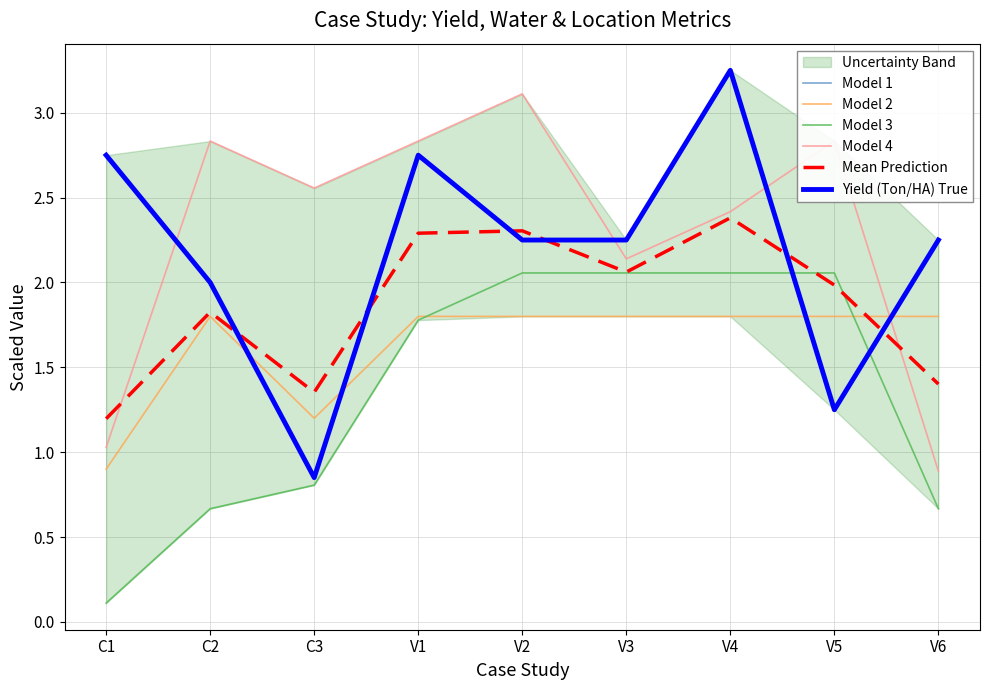

True or false: Mean Prediction has a value of 2.3 at V2.

True